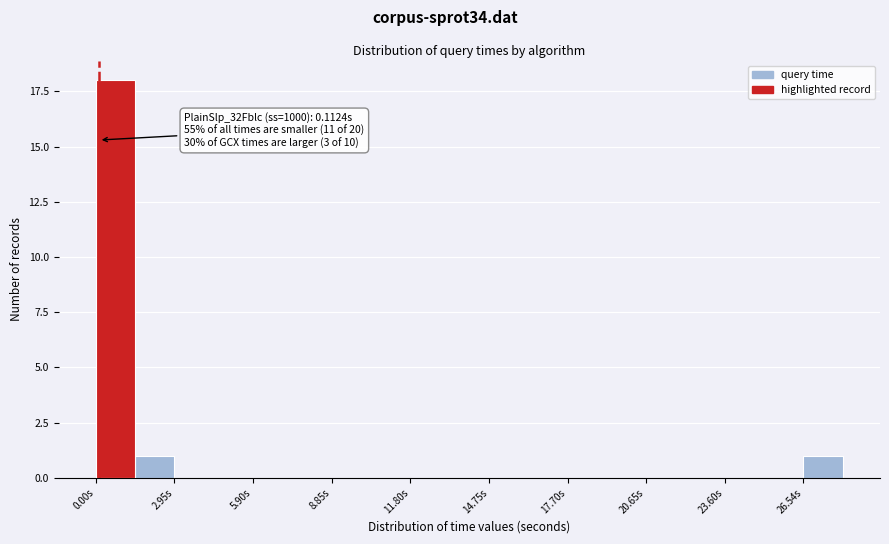

Around what value on the x-axis is the tallest bar? Give the approximate position of its centre, as read against the axis.

0.5